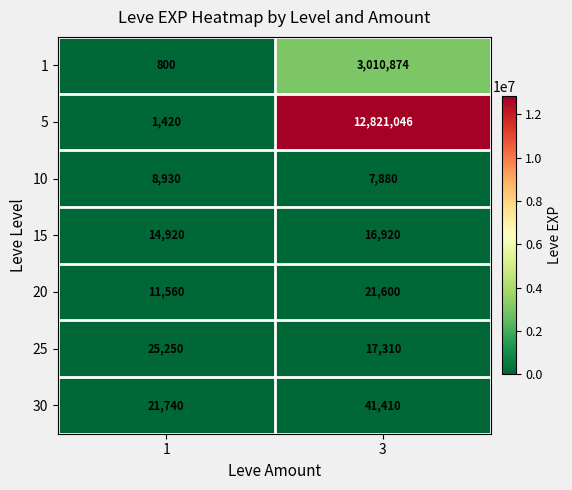

How many categories are shown in the chart?

2